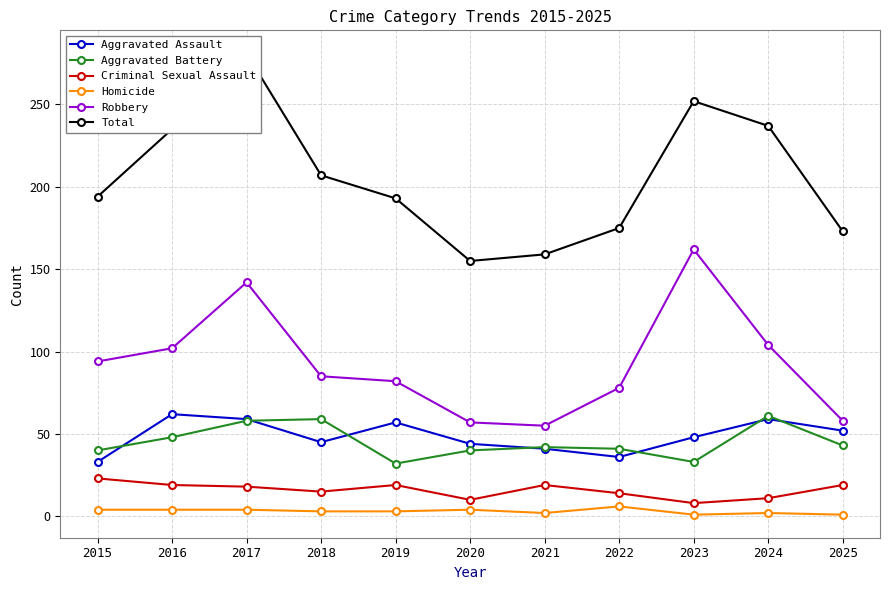

List the series in order of their peak value, highest first.

Total, Robbery, Aggravated Assault, Aggravated Battery, Criminal Sexual Assault, Homicide